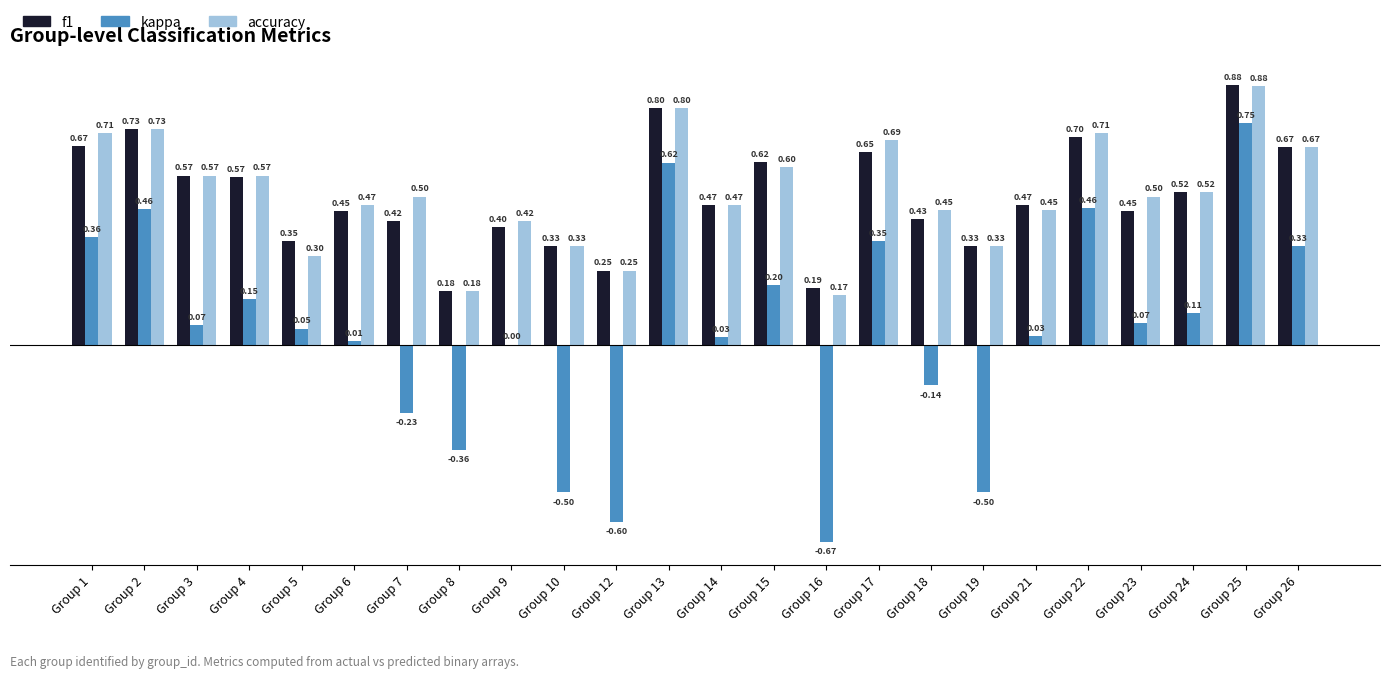

What is the sum of the kappa values at Group 10 and Group 14?

-0.5